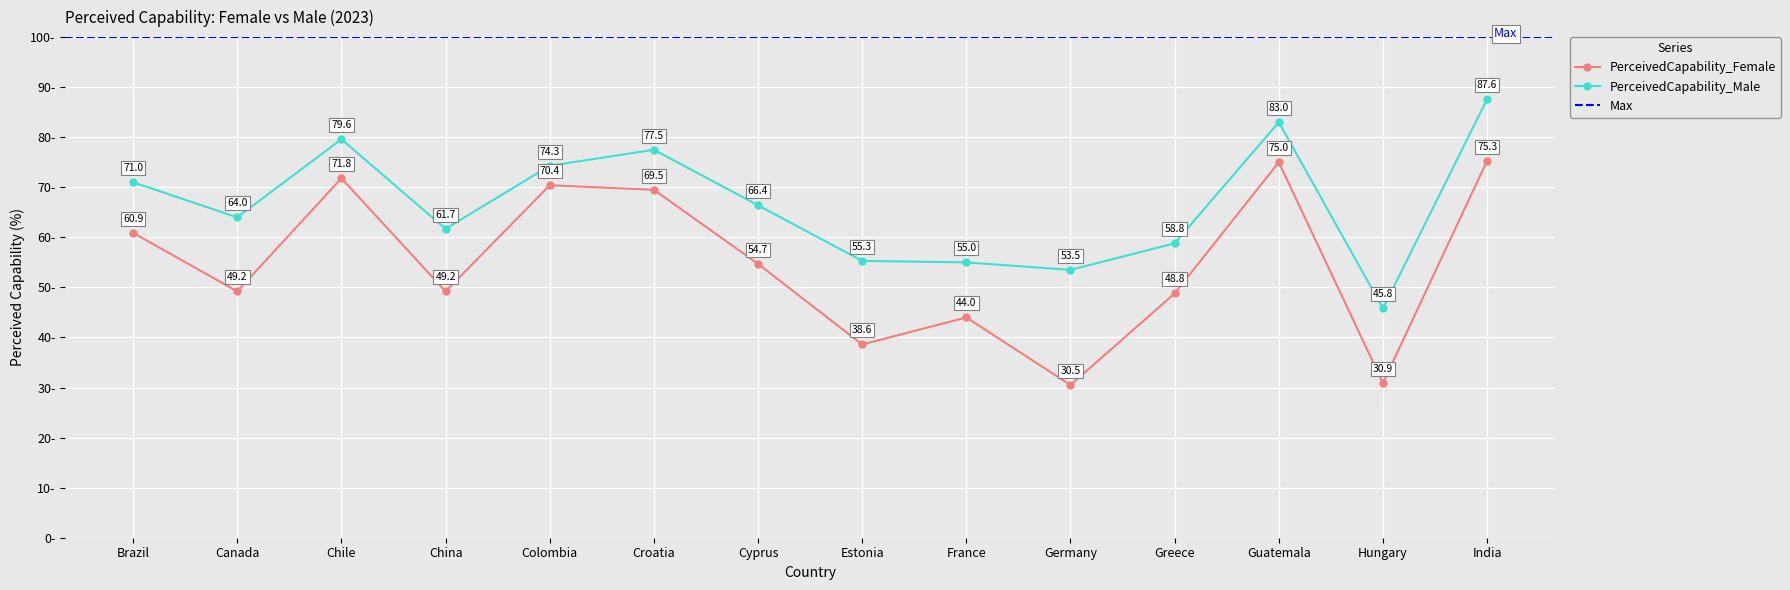

At which label is PerceivedCapability_Male closest to 66?

Cyprus